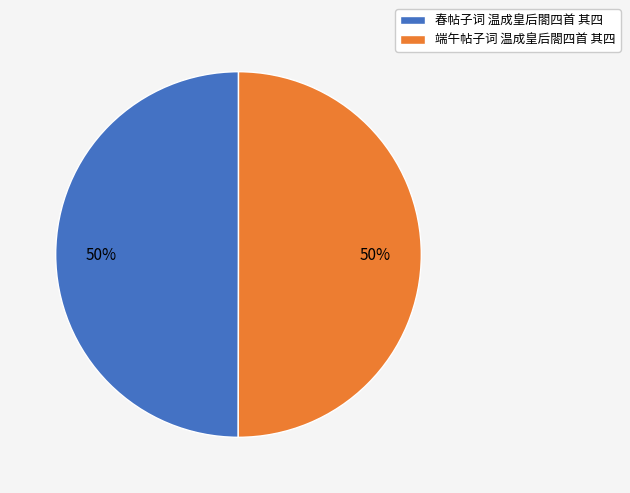

Do 春帖子词 温成皇后閤四首 其四 and 端午帖子词 温成皇后閤四首 其四 together represent more than half of the pie?

Yes